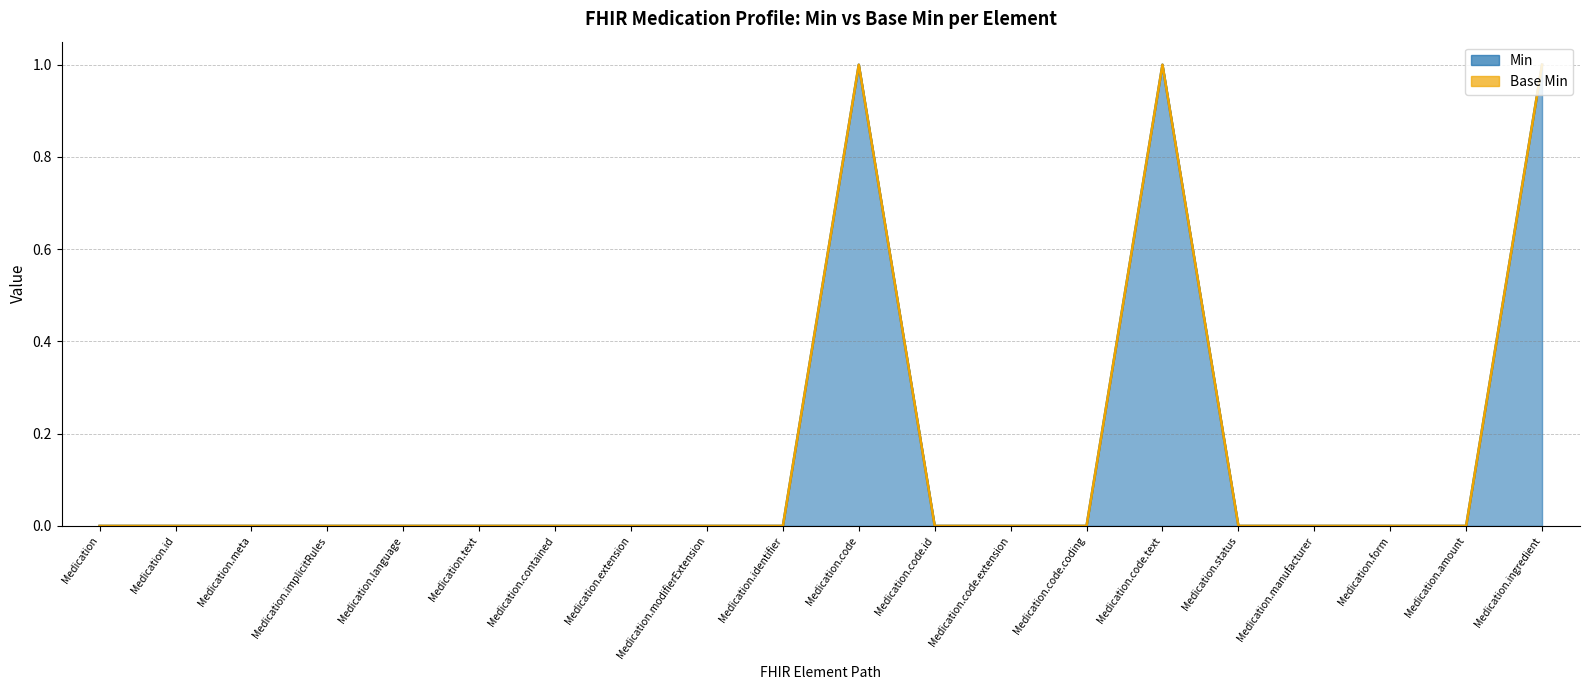

What is the label of the 9th point from the left?

Medication.modifierExtension